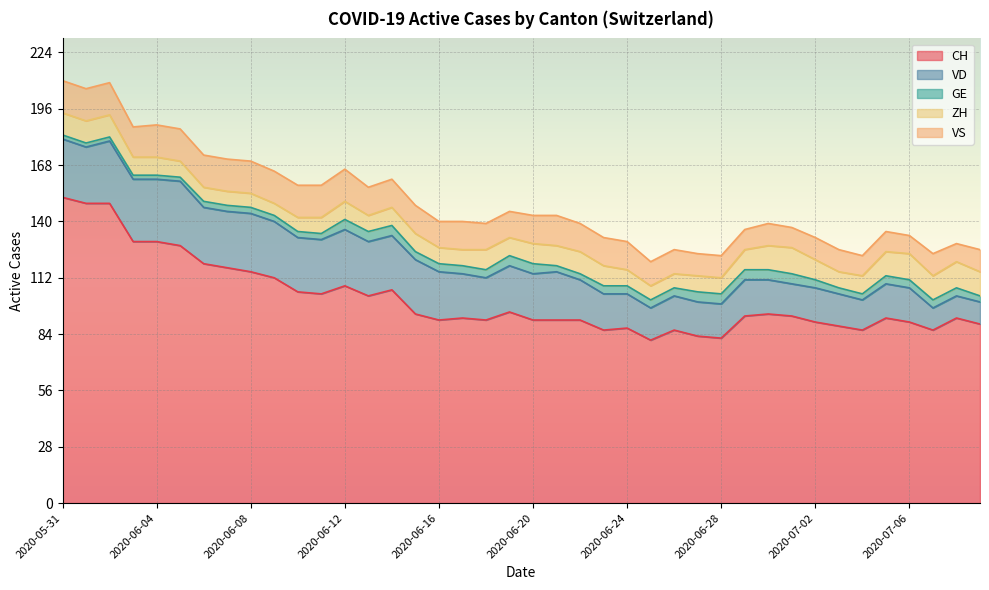

True or false: CH and VD cross at least once.

False